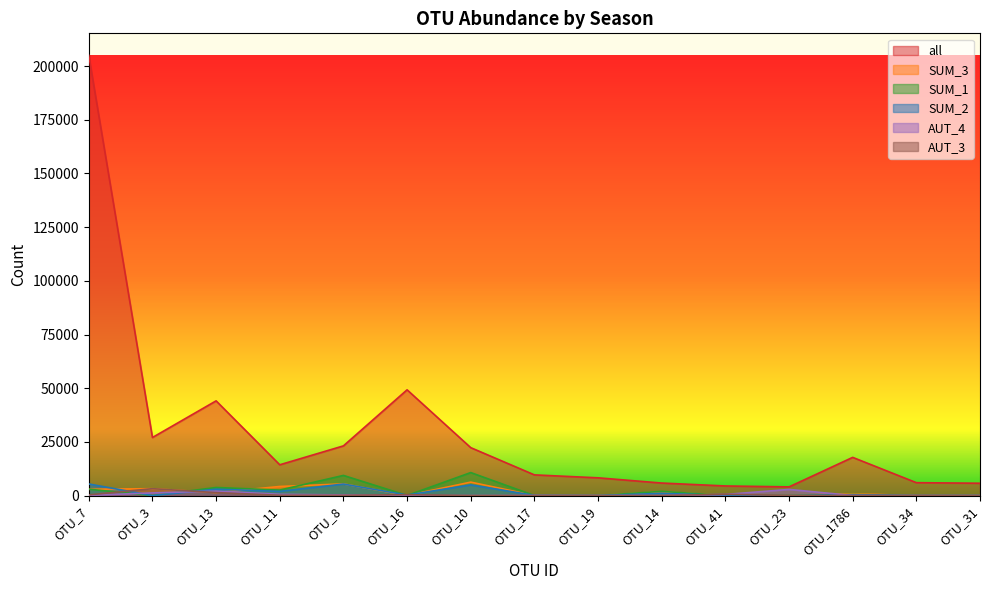

Is it true that SUM_3 equals 4677 at OTU_7?

False